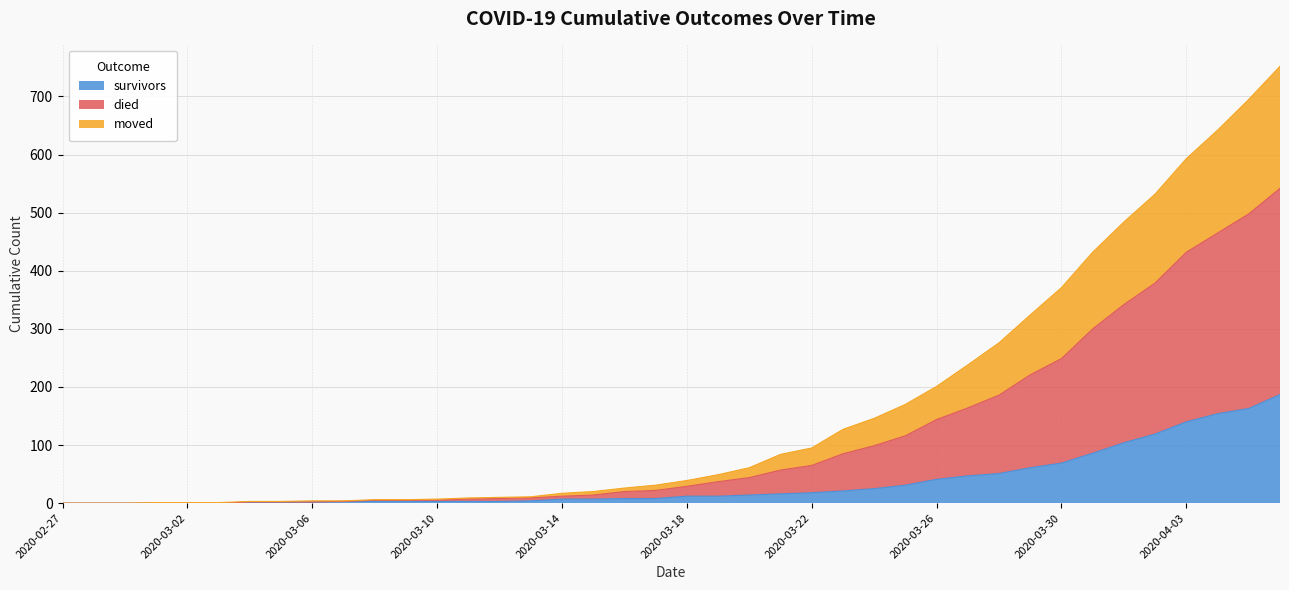

List the labels in order of moved value, largest first.

2020-04-06, 2020-04-05, 2020-04-04, 2020-04-03, 2020-04-02, 2020-04-01, 2020-03-31, 2020-03-30, 2020-03-29, 2020-03-28, 2020-03-27, 2020-03-26, 2020-03-25, 2020-03-24, 2020-03-23, 2020-03-22, 2020-03-21, 2020-03-20, 2020-03-19, 2020-03-18, 2020-03-17, 2020-03-16, 2020-03-15, 2020-03-14, 2020-03-13, 2020-03-12, 2020-03-11, 2020-03-08, 2020-03-09, 2020-03-10, 2020-03-07, 2020-03-04, 2020-03-05, 2020-03-06, 2020-02-27, 2020-02-28, 2020-02-29, 2020-03-01, 2020-03-02, 2020-03-03